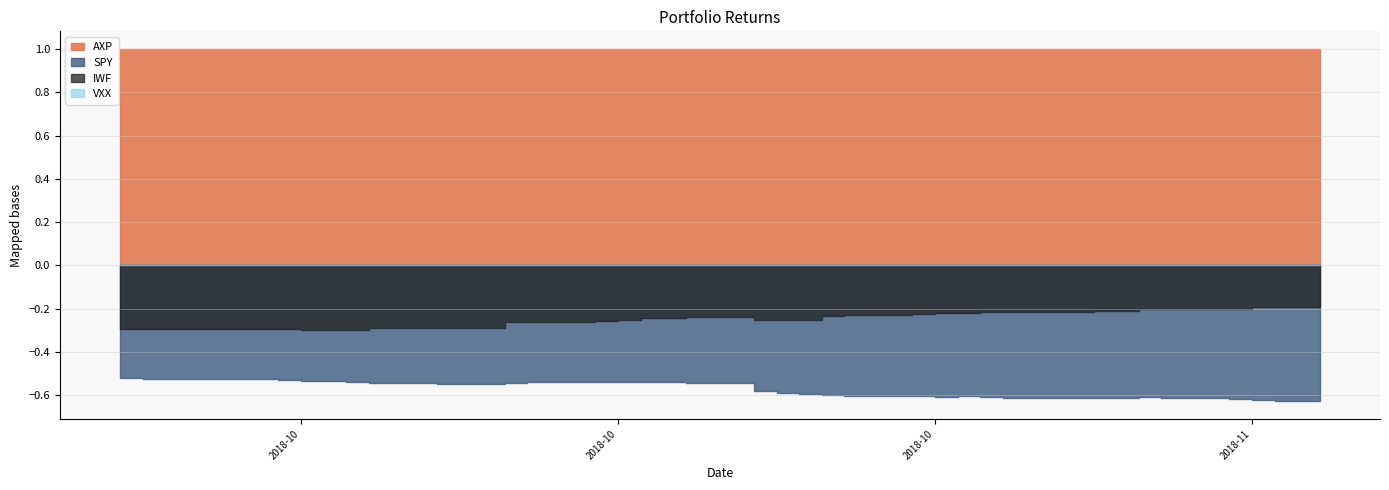

What position from the right is 2018-10-26?

16